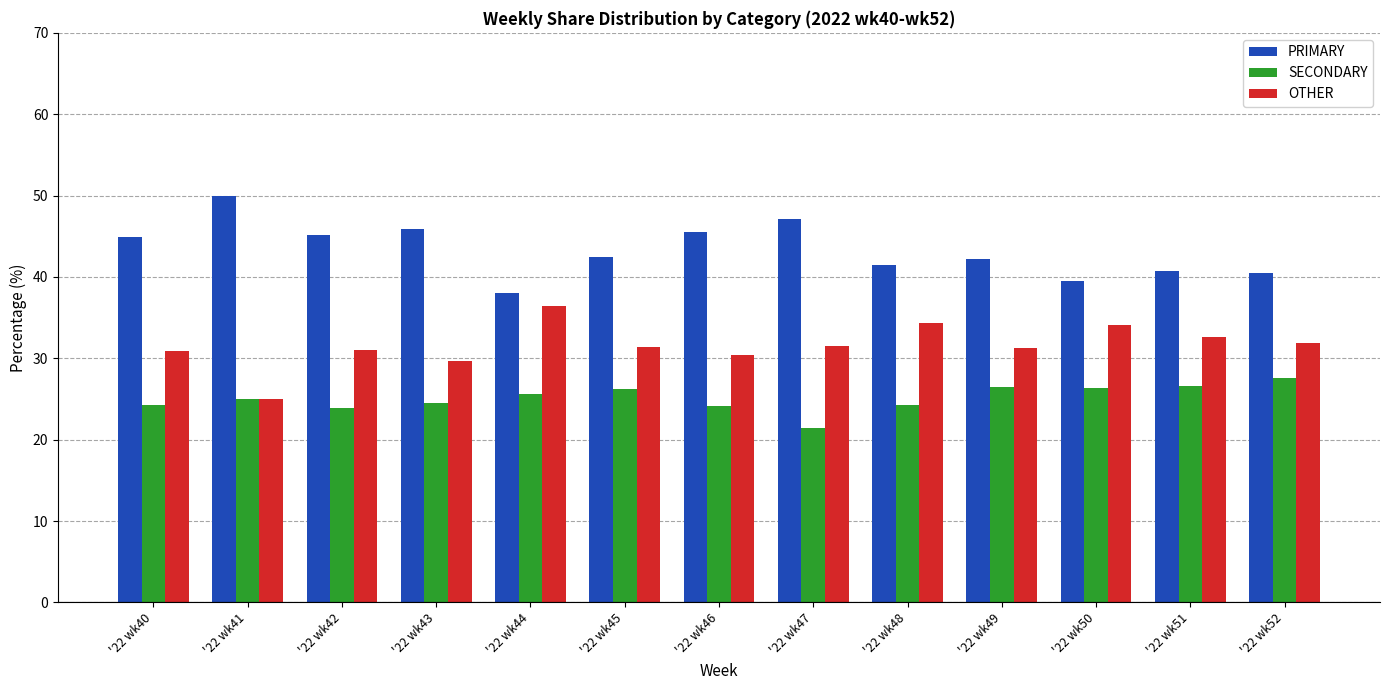

What is the total value across all series at '22 wk52?

100.0